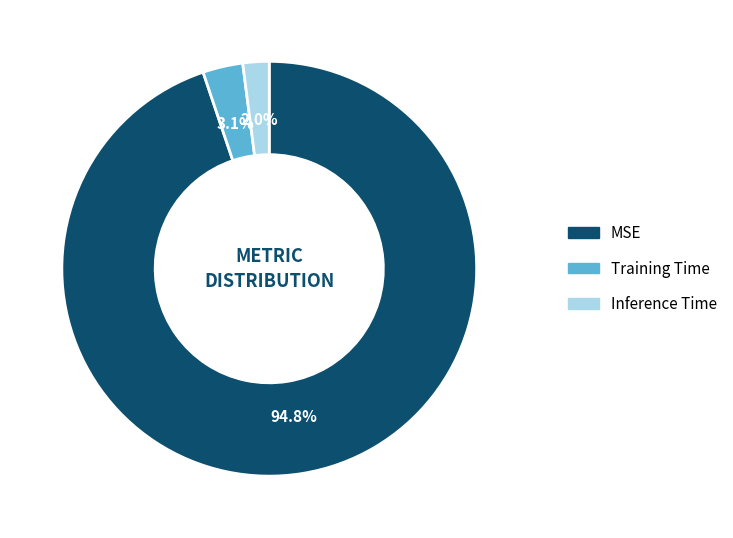

To the nearest percent, what is the difference between the Training Time and Inference Time slice percentages?

1%